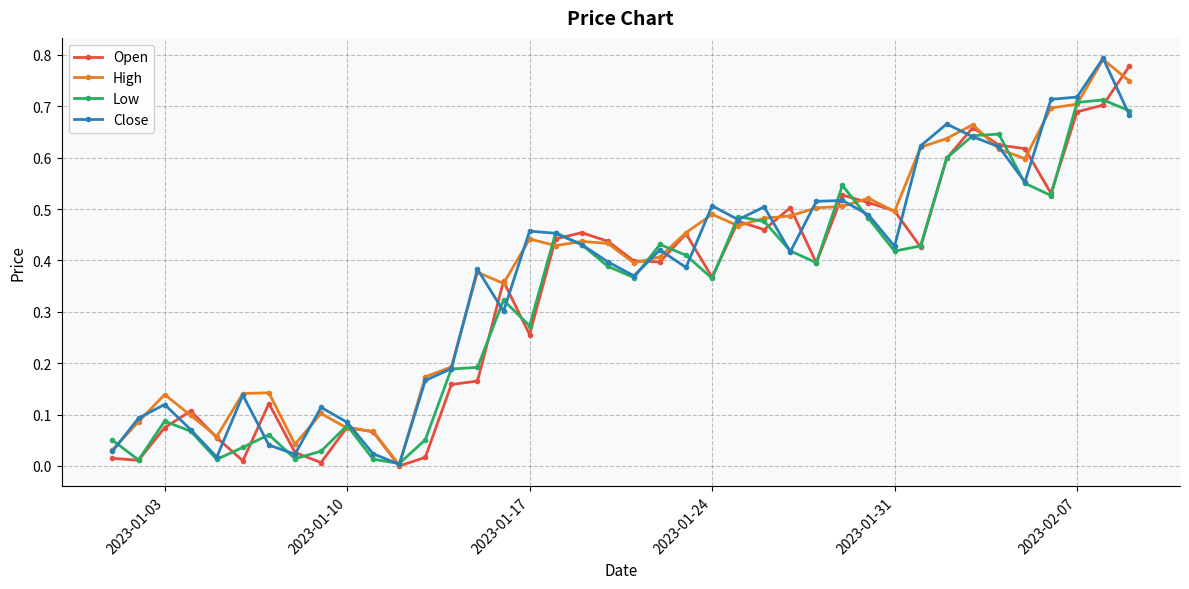

True or false: Low has more than 0 points higher than both neighbors.

True